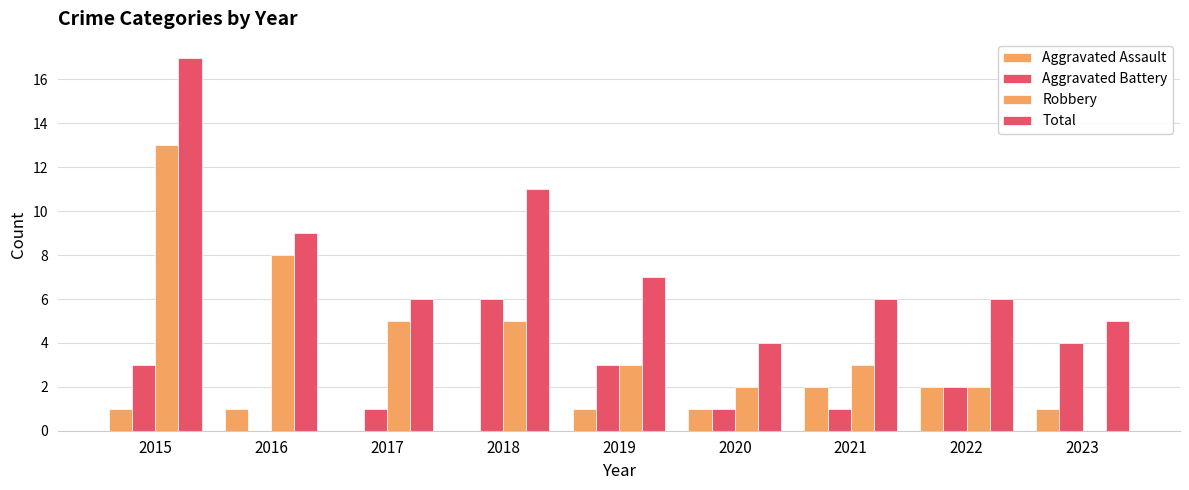

Between 2017 and 2020, which series saw the biggest shift?

Robbery